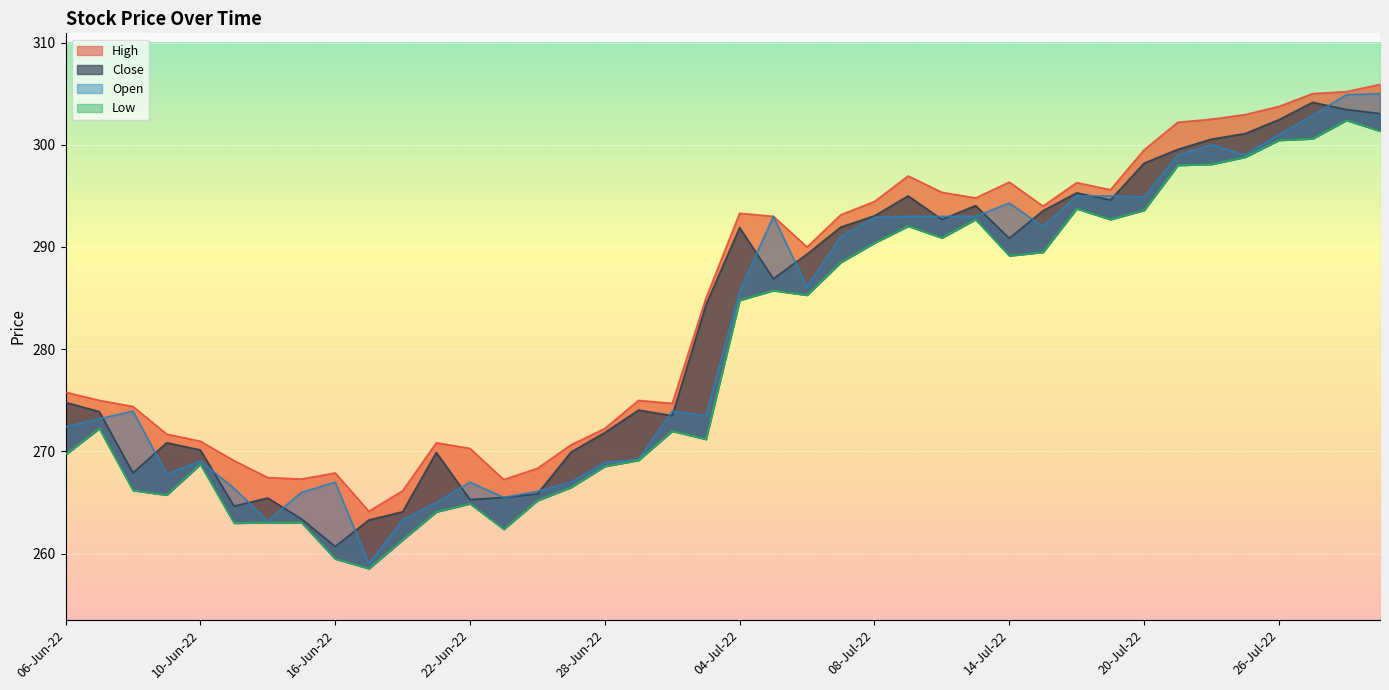

What is the difference between the Low values at 27-Jun-22 and 29-Jun-22?

2.6